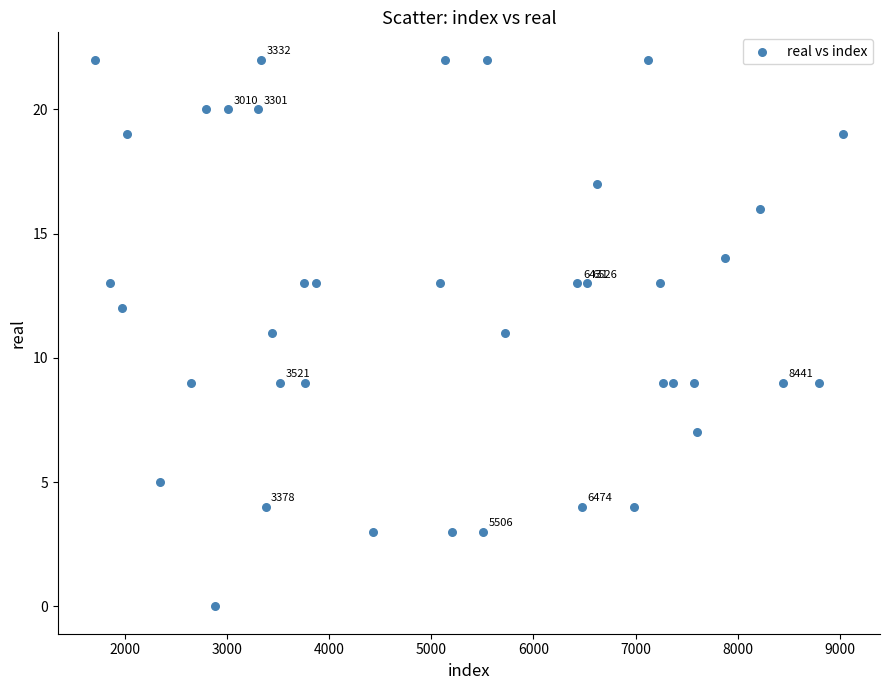

What is the range of Y values (max minus min)?

22